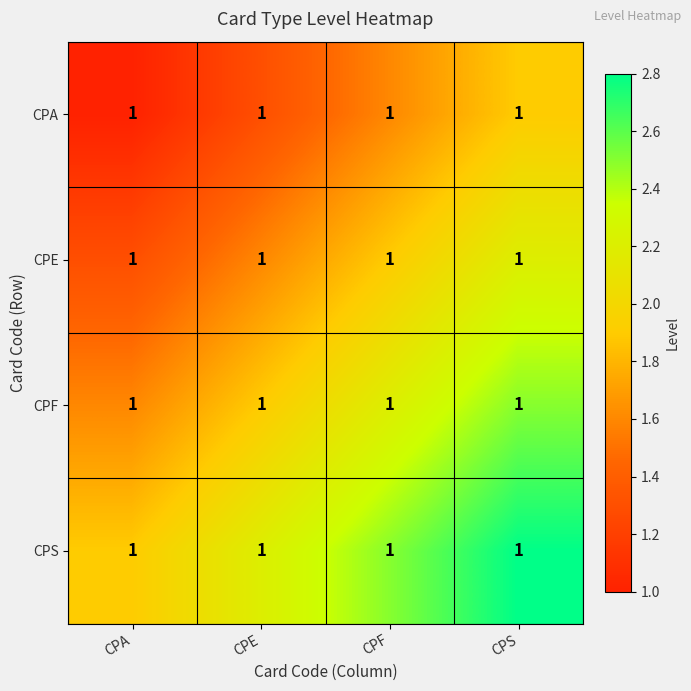

At which label does CPE reach its minimum?

CPA